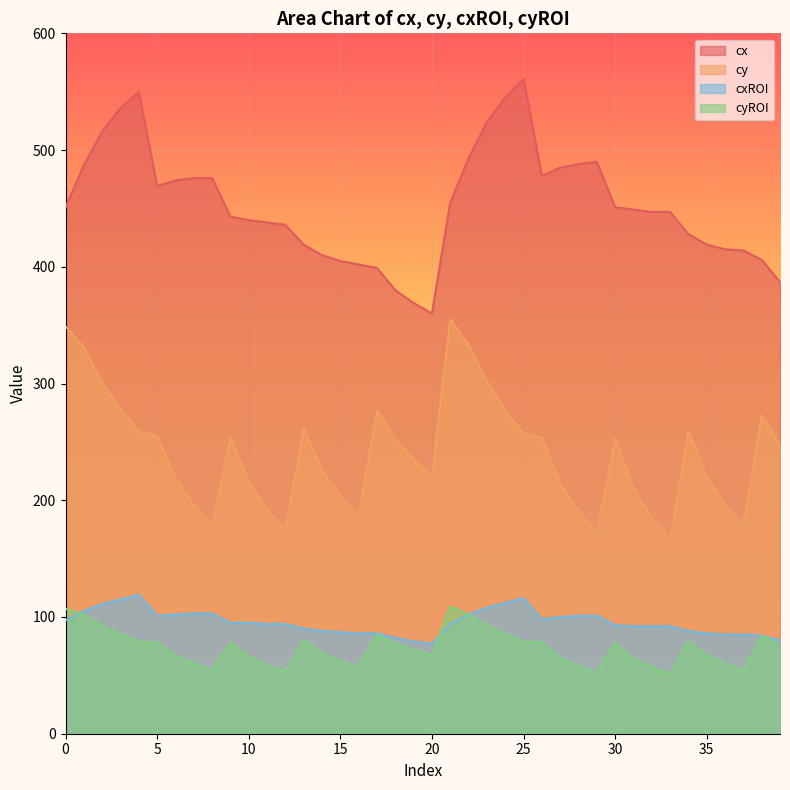

Reading left to right, list all the values displayed in this chart.

cx: 451	487	516	536	550	469	474	476	476	443	440	438	436	419	410	405	402	399	380	369	360	455	493	524	545	561	478	485	488	490	451	449	447	447	428	419	415	414	406	387
cy: 349	331	301	278	259	255	219	196	178	254	216	192	174	262	225	204	186	277	252	235	220	355	333	302	277	257	254	214	191	171	253	210	185	166	259	220	196	178	273	247
cxROI: 97	105	111	115	119	101	102	103	103	95	95	94	94	90	88	87	86	86	82	79	77	94	102	108	112	116	98	100	101	101	93	92	92	92	88	86	85	85	84	80
cyROI: 107	102	92	85	79	78	67	60	54	78	66	59	53	80	69	62	57	85	77	72	67	109	102	93	85	79	78	65	58	52	78	64	57	51	79	67	60	54	84	76